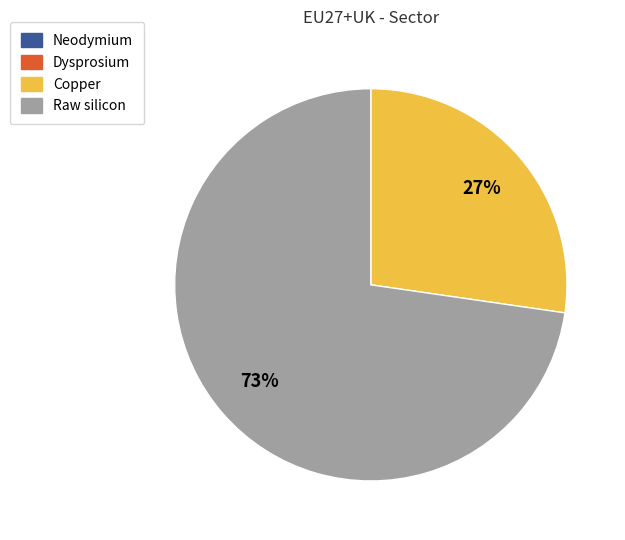

To the nearest percent, what is the average slice percentage?

50%